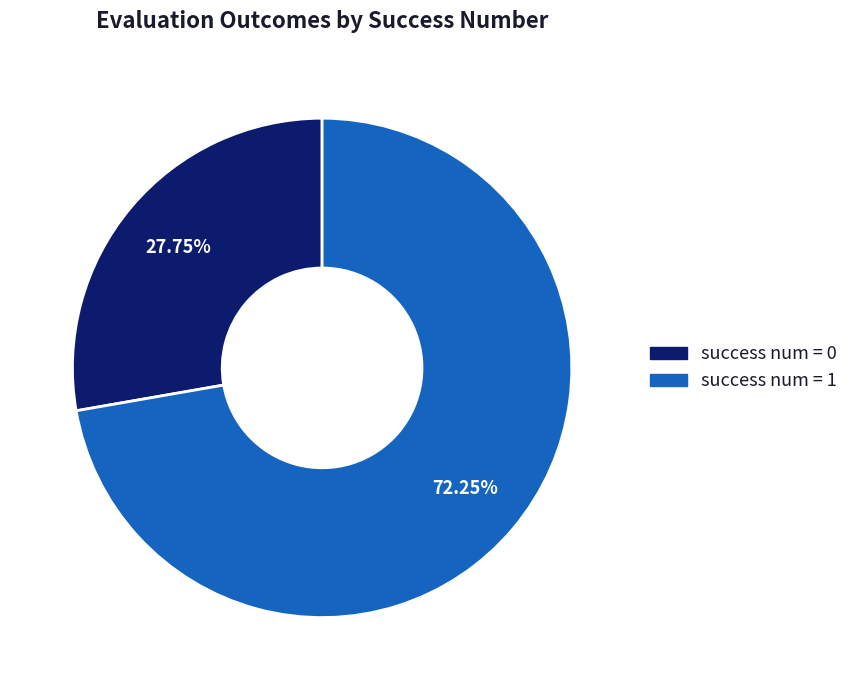

Is the sum of success num = 1 and success num = 0 greater than half?

Yes